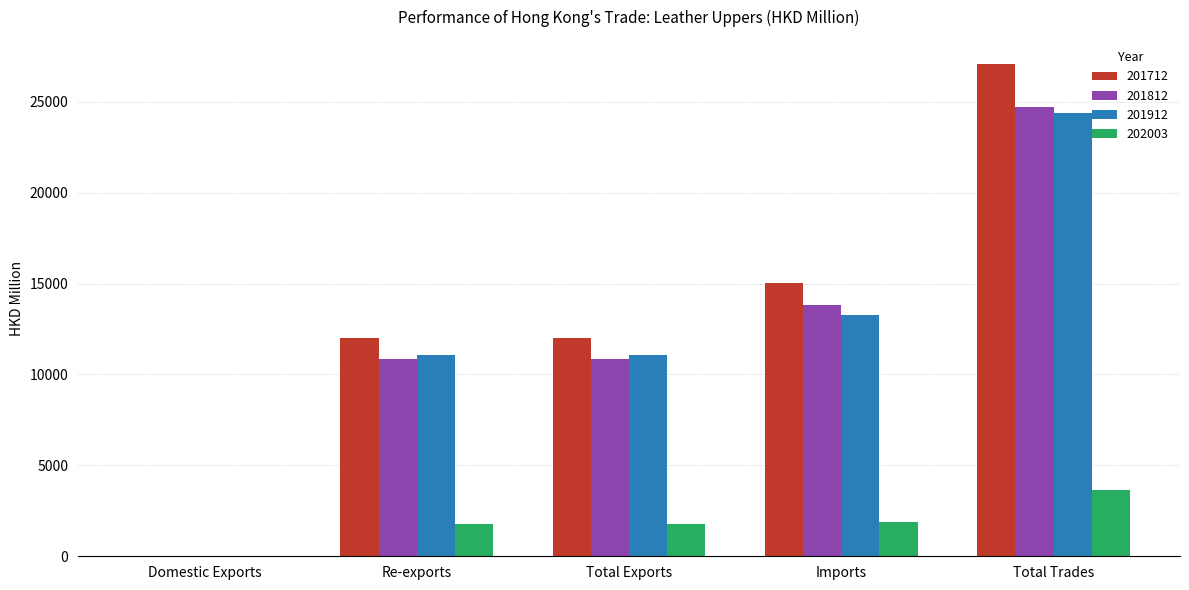

Which series has the largest total across all categories?

201712